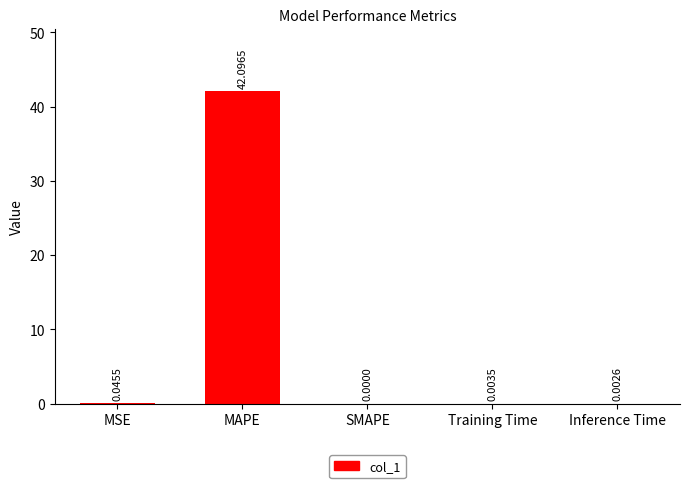

Are the bars horizontal?

No